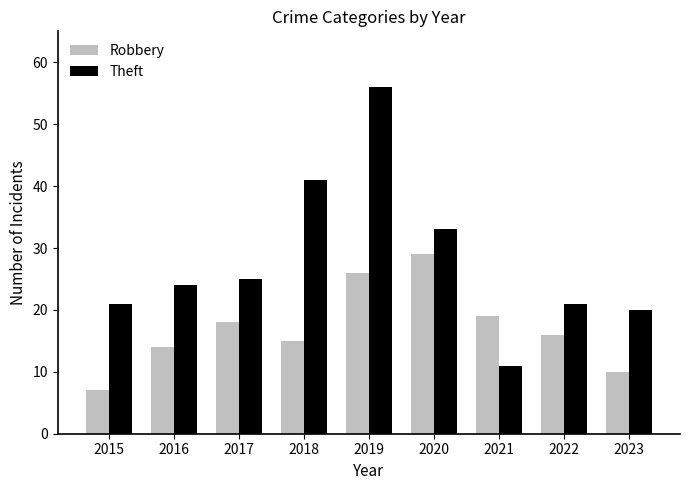

Rank the series at 2023 from highest to lowest value.

Theft, Robbery